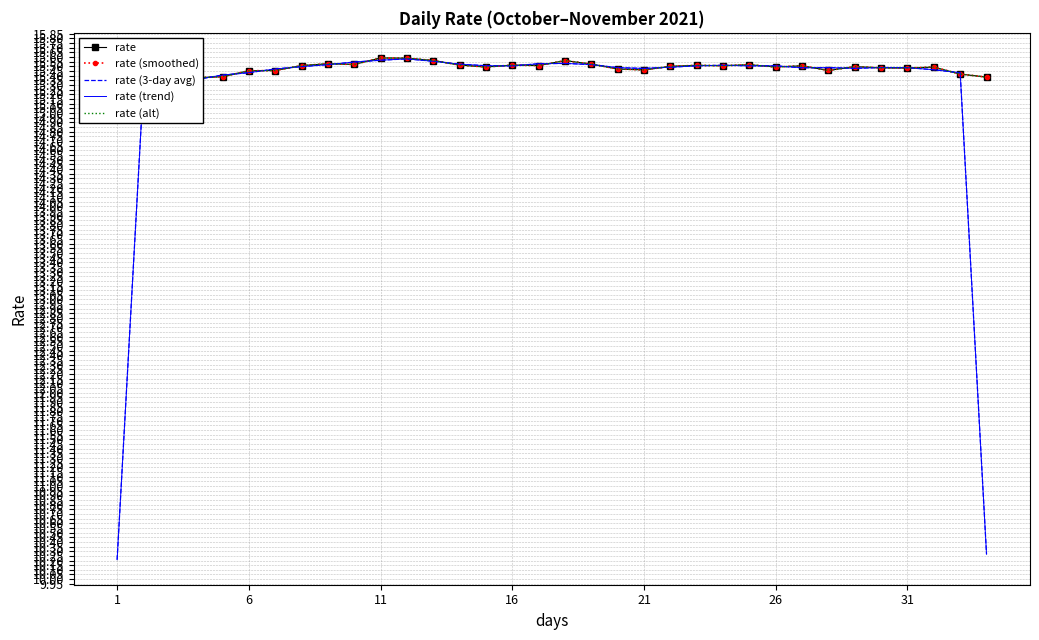

Which has a higher value, 11 or 27?

11